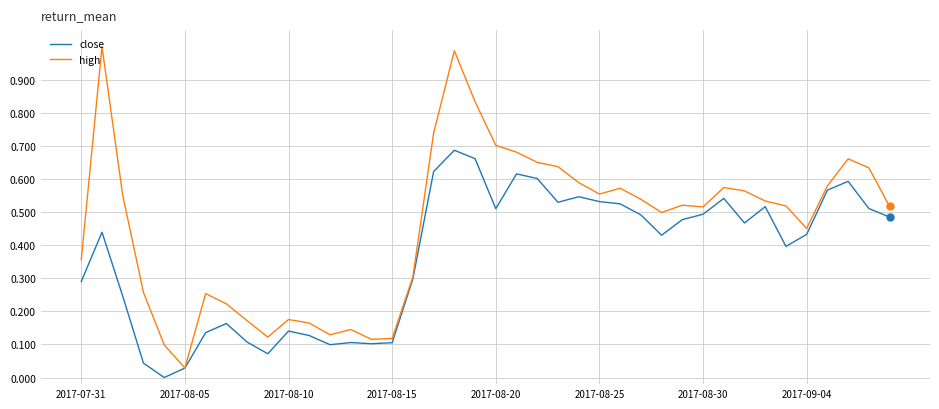

Which series has the widest spread of values?

high